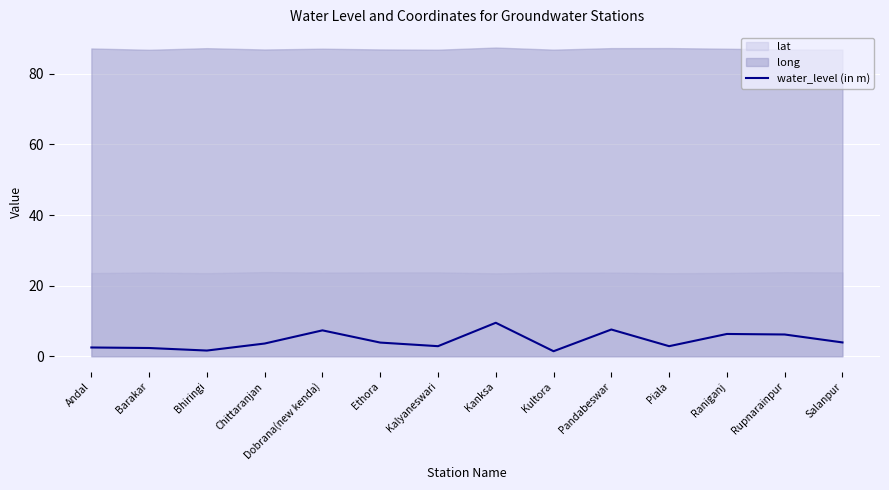

What is the value of the 1st point from the left?

2.5